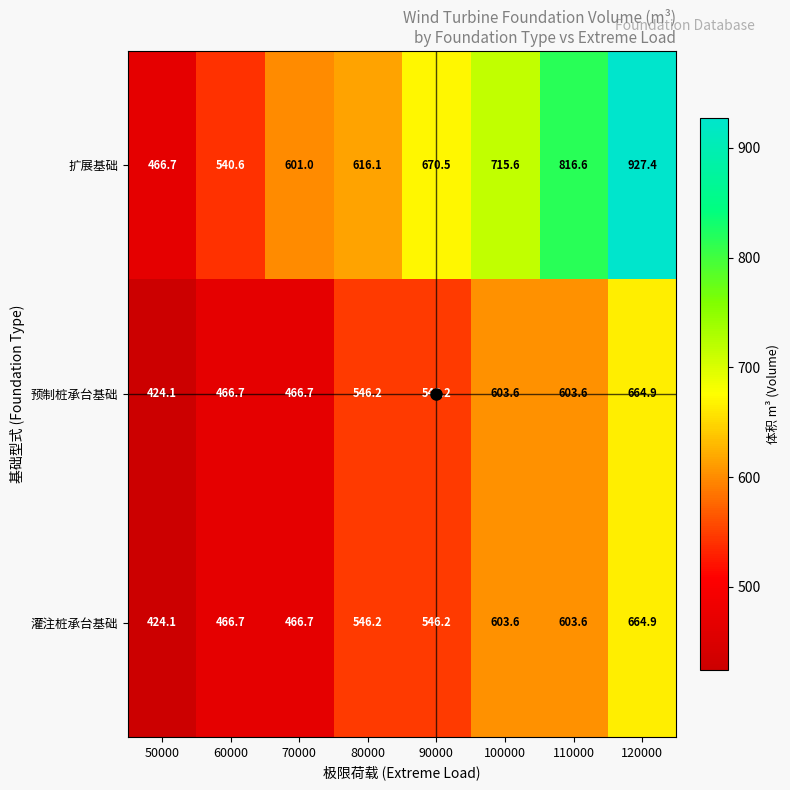

Which series has the widest spread of values?

扩展基础